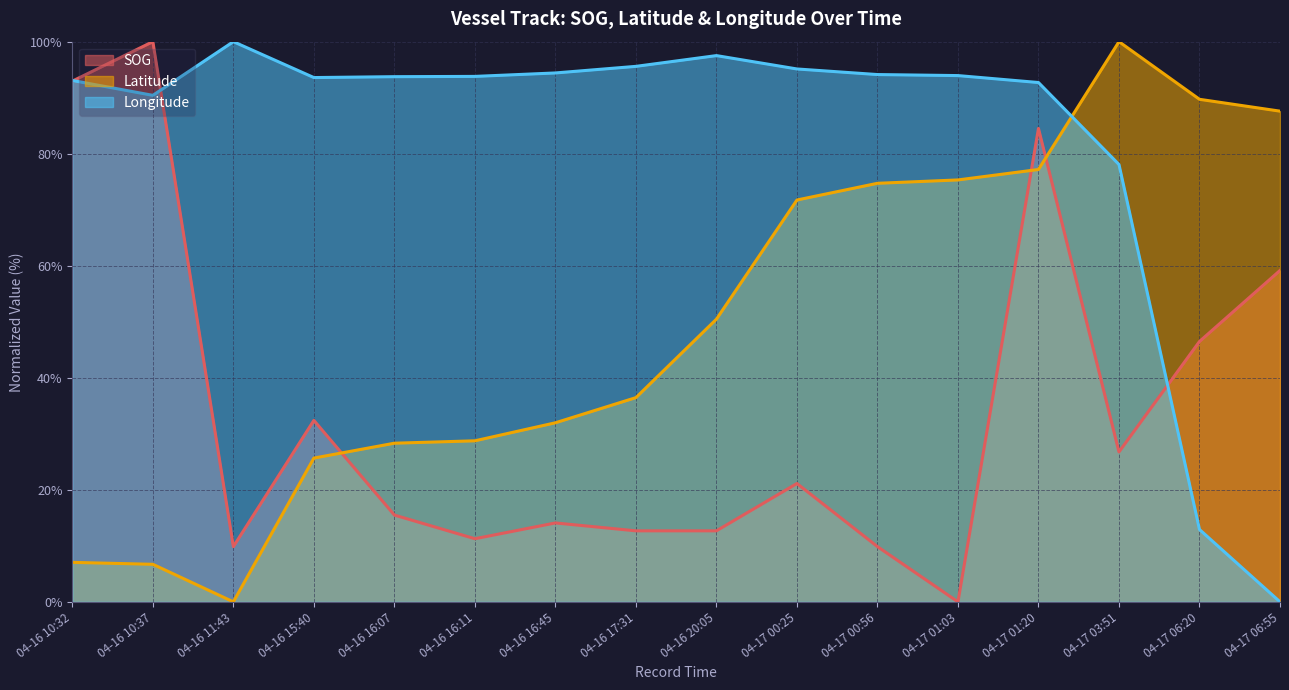

True or false: Longitude has a value of 61.8 at 04-16 11:43.

False